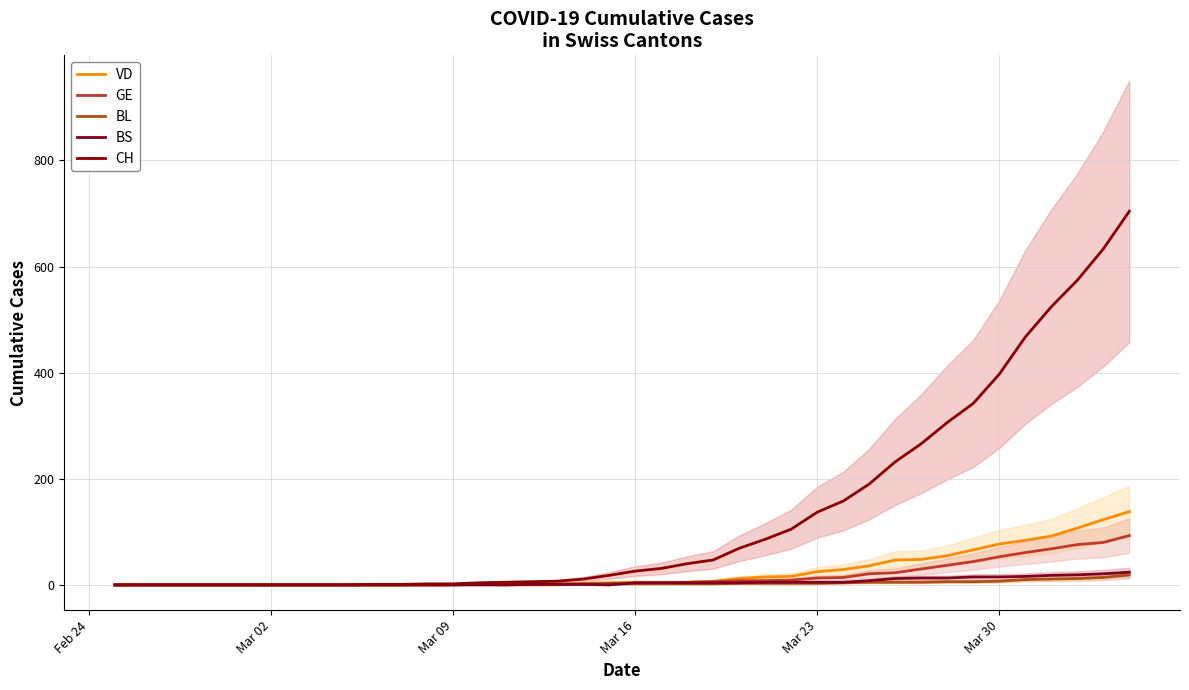

What is the difference between the maximum and minimum values in the CH series?

704